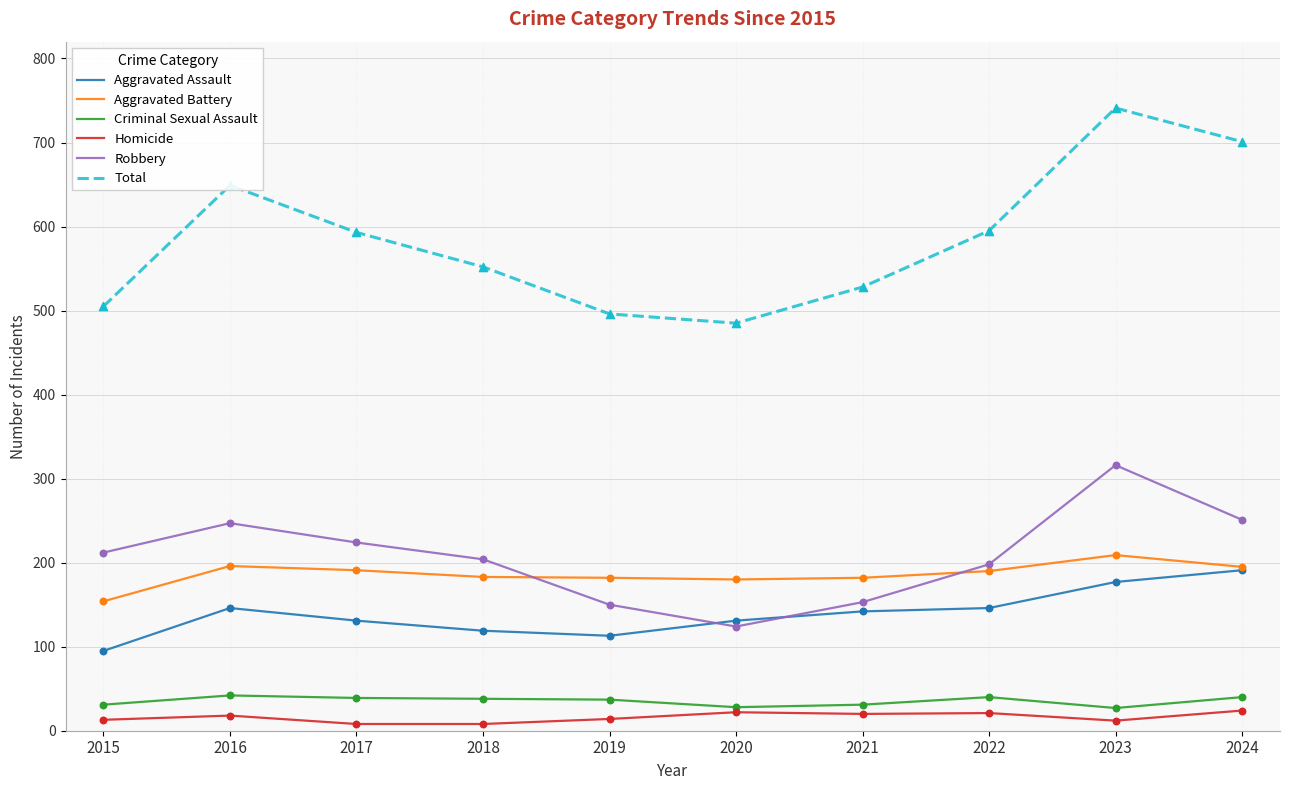

At how many categories does at least one series exceed 272?

10